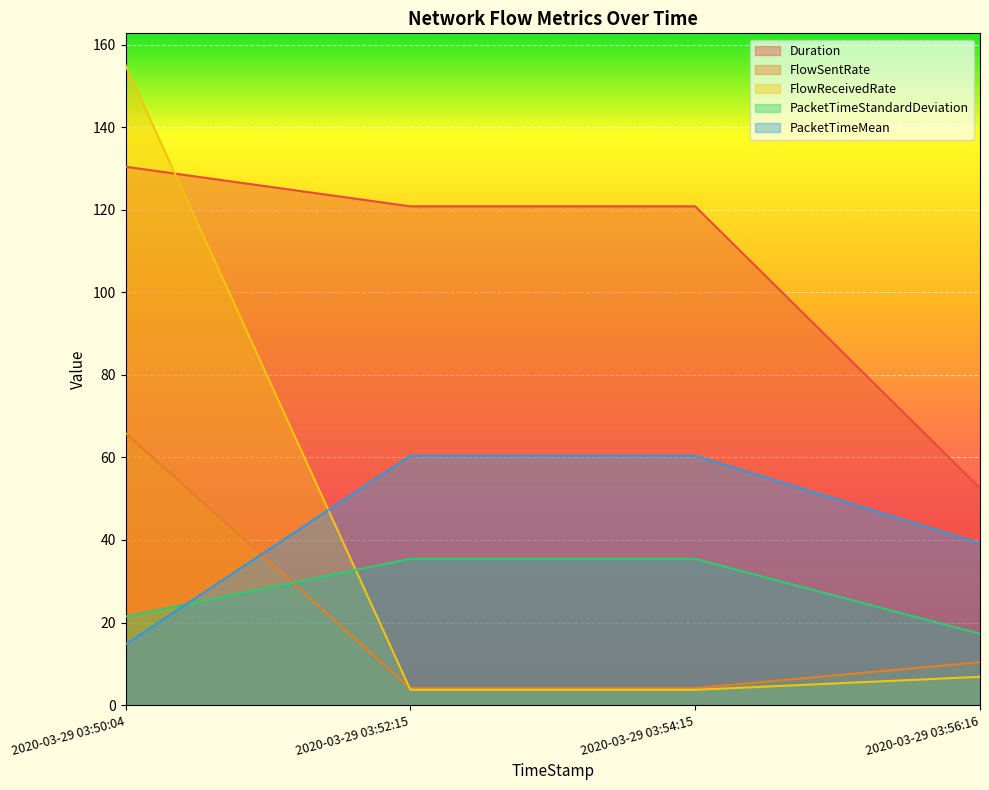

What is the sum of all FlowSentRate values?

84.5